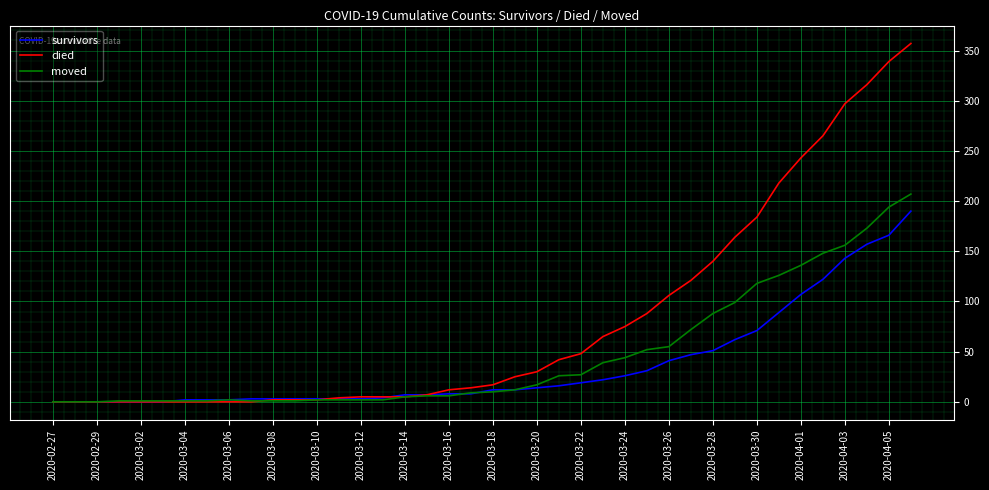

Which series has the largest total across all categories?

died